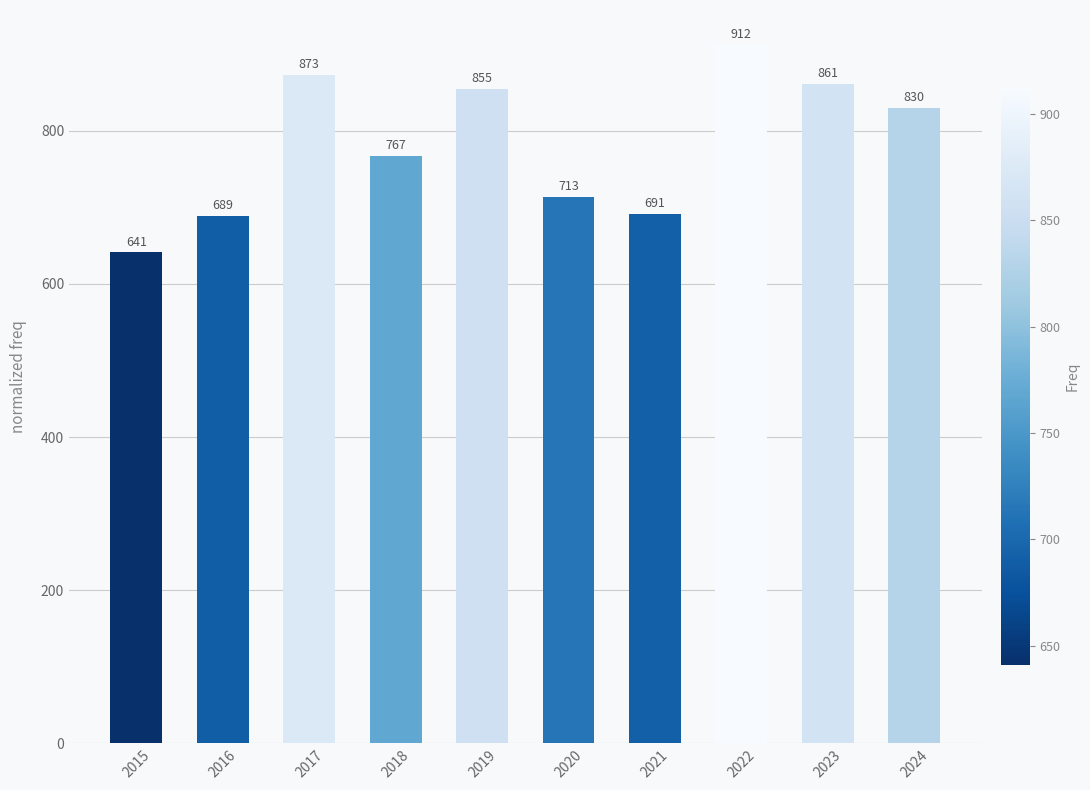

Are the bars grouped side by side (vs. stacked)?

No